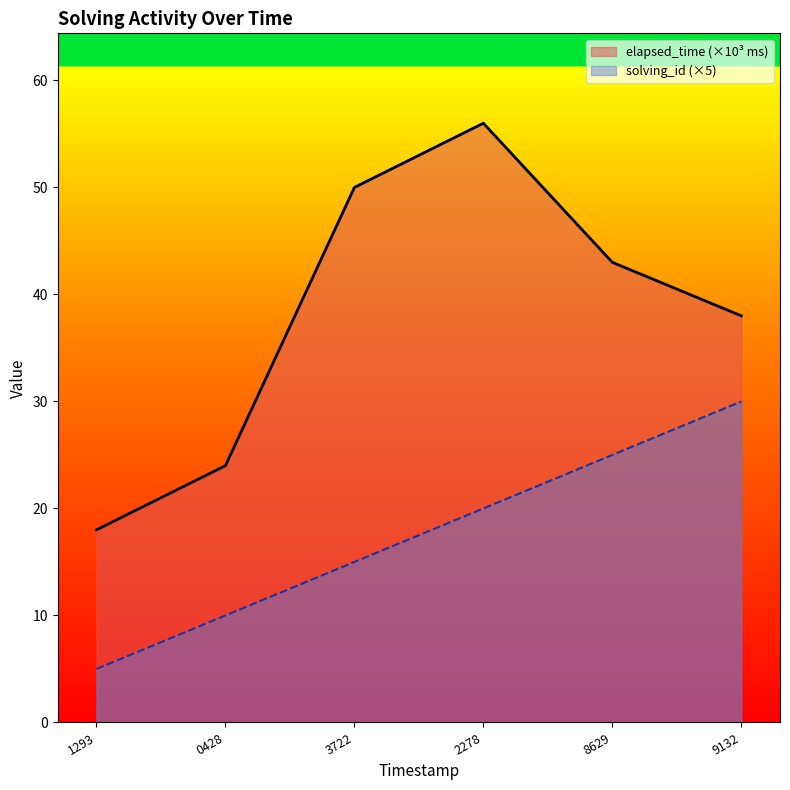

What is the minimum value shown in the chart?

5